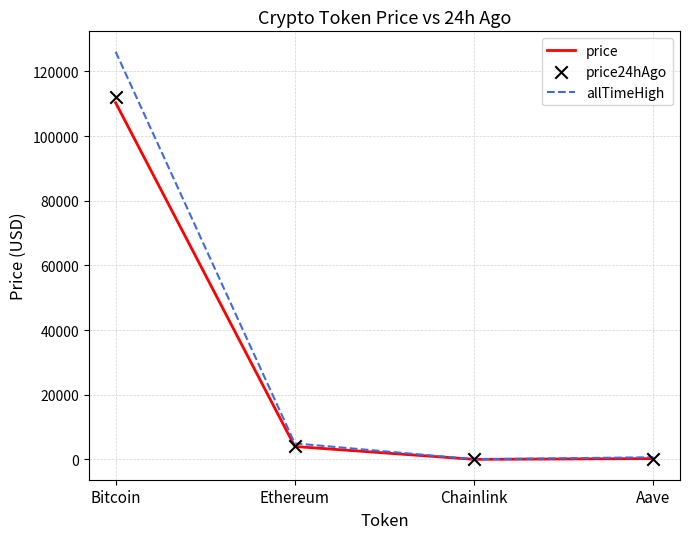

Which series contains the lowest Y value?

price